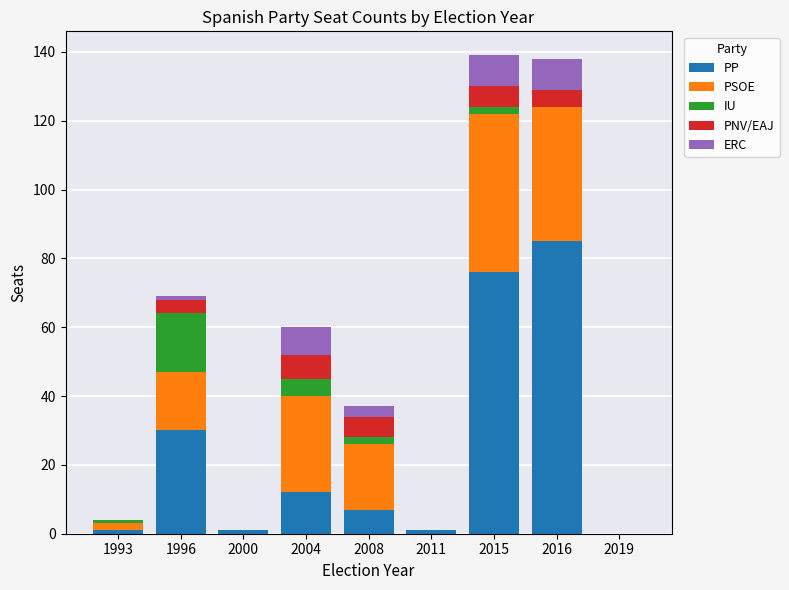

Which category has the highest value in the PP series?

2016